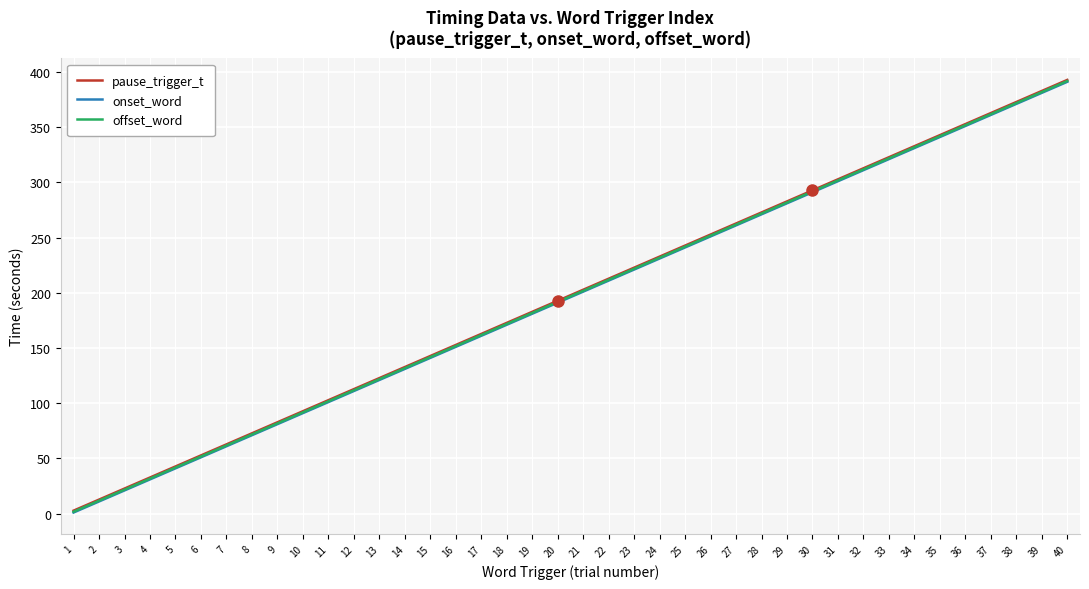

Which series changed the most between 28 and 36?

offset_word